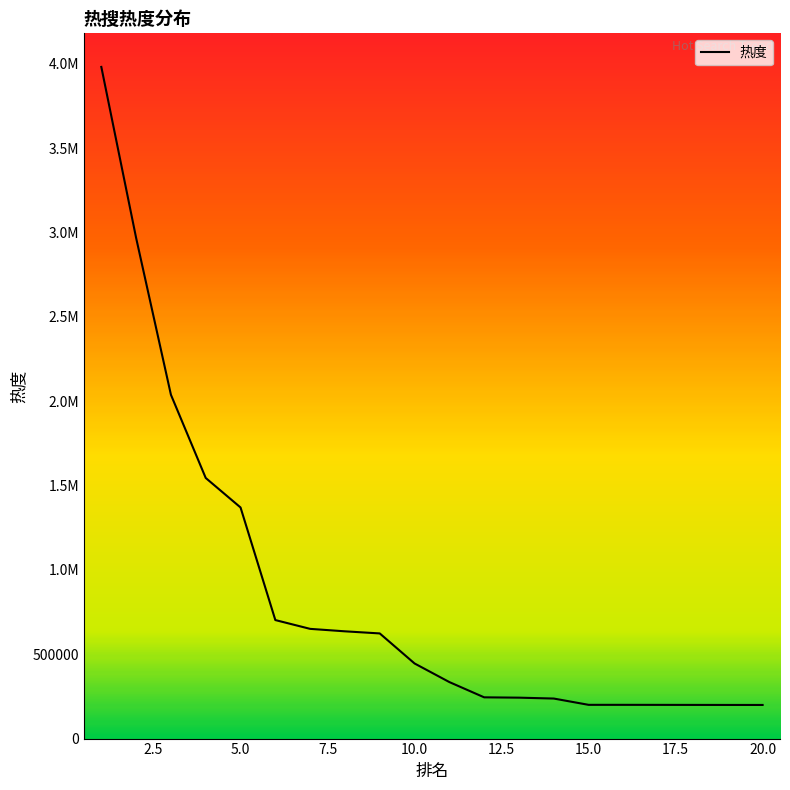

Is this an area chart (filled region under the line)?

Yes